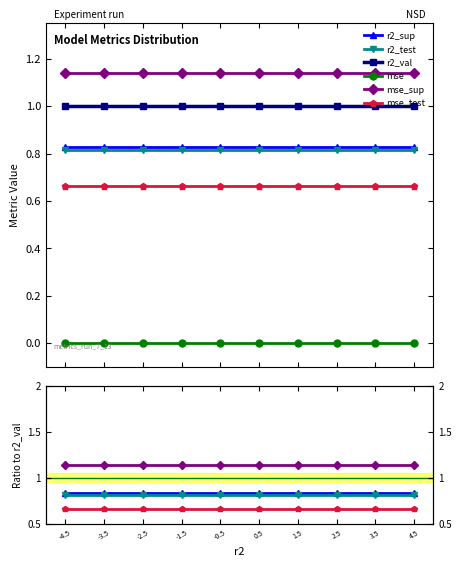

At which category does the chart reach its peak across all series?

-4.5